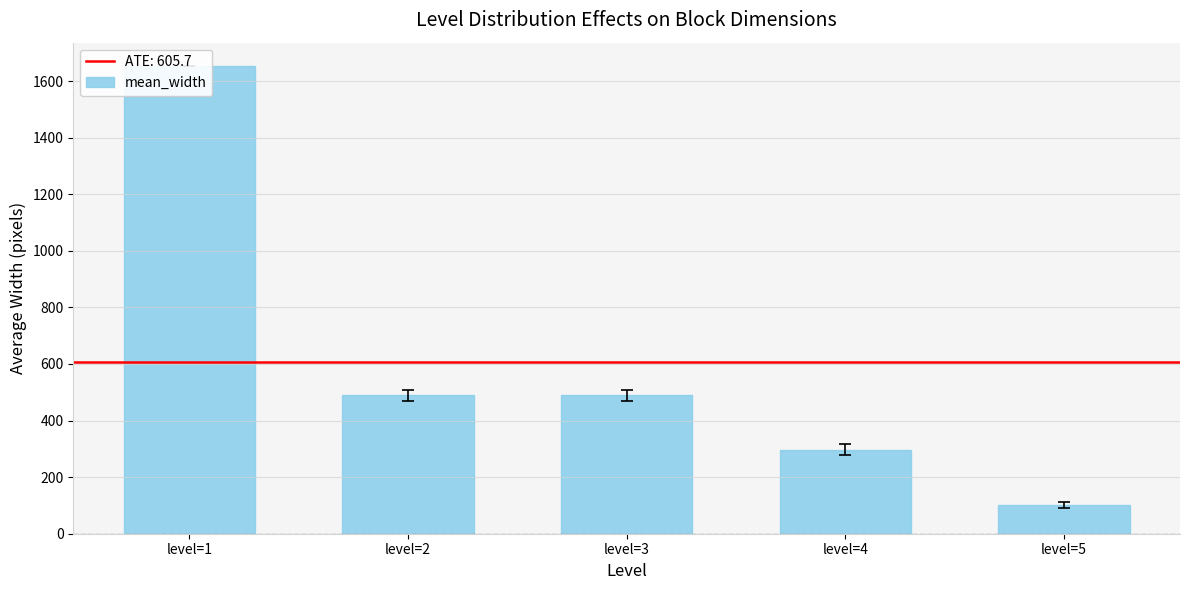

Reading right to left, list all the values displayed in this chart.

level=5=100.5	level=4=297.7	level=3=488.7	level=2=488.7	level=1=1653.0